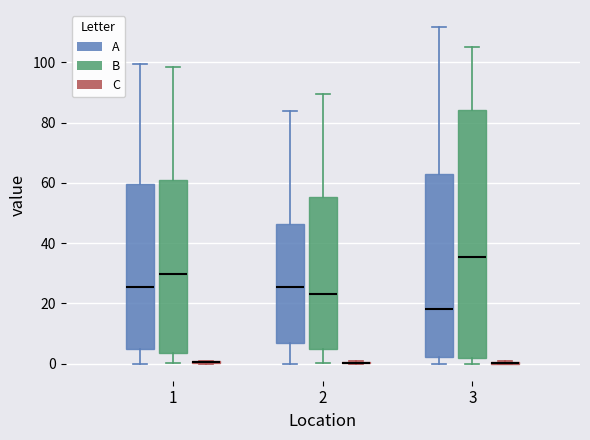

Reading left to right, transcribe this box plot: for each box, give where its median line is, the range the box spans, and where its two whiskers end, as read against the y-axis. The values are not printed on the chart, so give them approximately, as read against the axis.

1 (A): median 26, box 4 to 60, whiskers 0 to 100
1 (B): median 30, box 4 to 60, whiskers 0 to 98
1 (C): box collapsed to a line at 0, whiskers 0 to 0
2 (A): median 26, box 6 to 46, whiskers 0 to 84
2 (B): median 24, box 4 to 56, whiskers 0 to 90
2 (C): box collapsed to a line at 0, whiskers 0 to 0
3 (A): median 18, box 2 to 62, whiskers 0 to 112
3 (B): median 36, box 2 to 84, whiskers 0 to 106
3 (C): box collapsed to a line at 0, whiskers 0 to 0